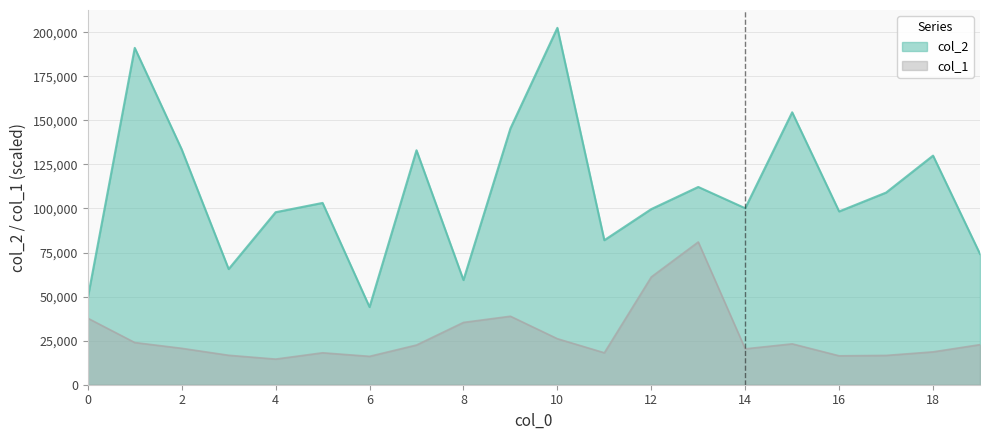

Which series has the largest range (max minus min)?

col_2